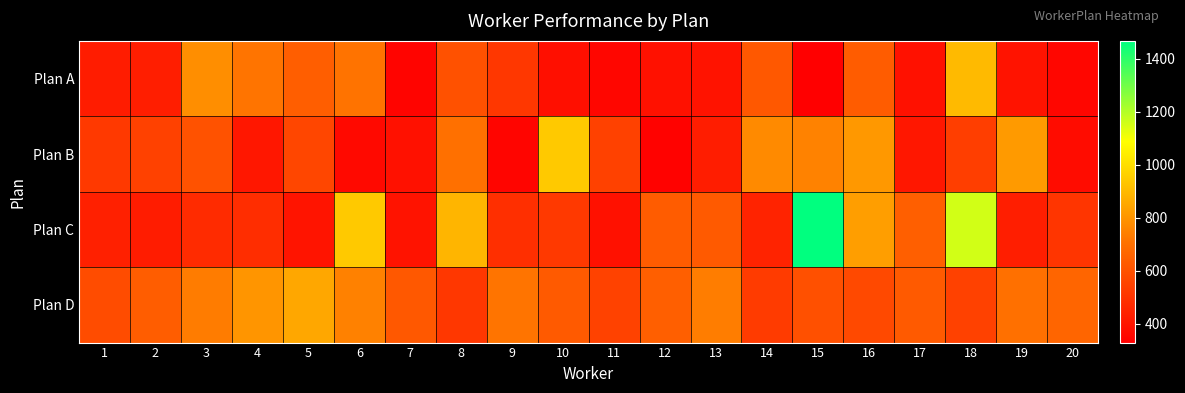

Reading left to right, transcribe all the data shown in this chart.

Plan A: 1=422	2=431	3=784	4=711	5=641	6=709	7=344	8=599	9=511	10=381	11=349	12=387	13=394	14=621	15=328	16=636	17=388	18=901	19=394	20=350
Plan B: 1=521	2=545	3=600	4=406	5=563	6=361	7=387	8=700	9=348	10=944	11=545	12=337	13=427	14=771	15=752	16=810	17=406	18=537	19=816	20=369
Plan C: 1=437	2=422	3=473	4=478	5=397	6=944	7=394	8=890	9=488	10=521	11=387	12=633	13=627	14=444	15=1467	16=828	17=644	18=1154	19=430	20=508
Plan D: 1=582	2=639	3=735	4=800	5=853	6=748	7=622	8=514	9=714	10=627	11=548	12=644	13=736	14=528	15=595	16=572	17=627	18=546	19=701	20=664